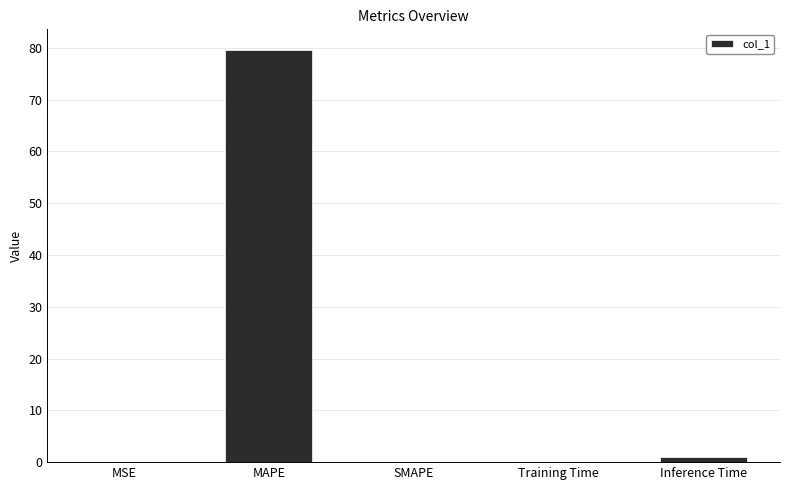

What is the sum of all values?

80.6